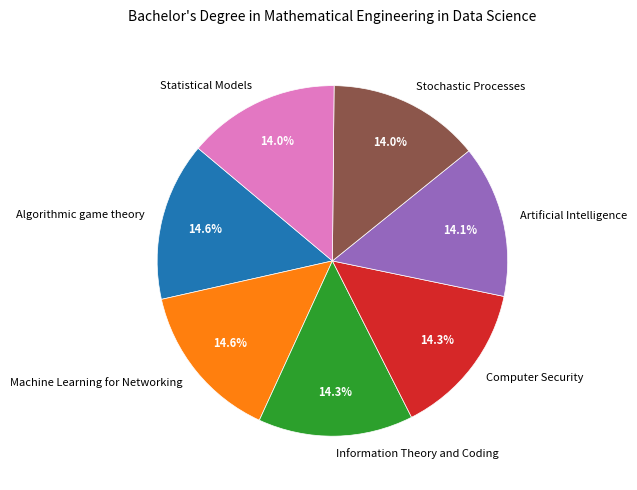

To the nearest percent, what portion does Statistical Models represent?

14%